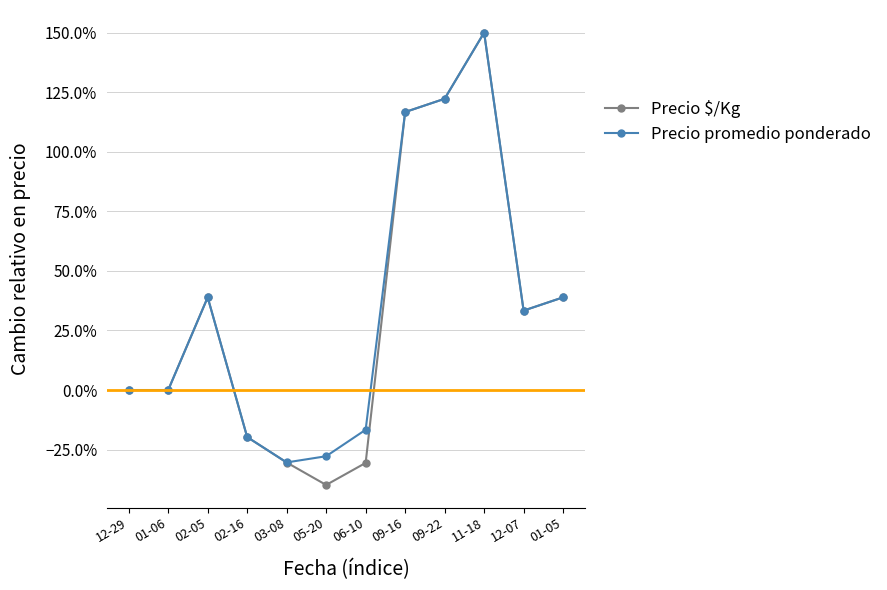

How many positive values does the Precio $/Kg series have?

6